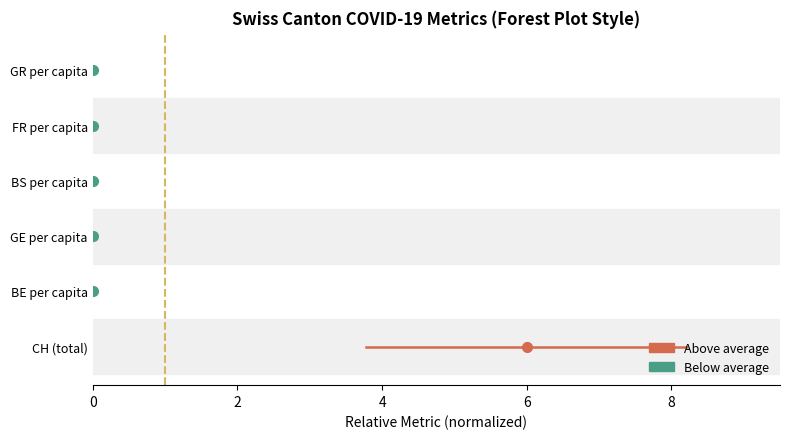

What is the difference between the highest and lowest values at 2?

5